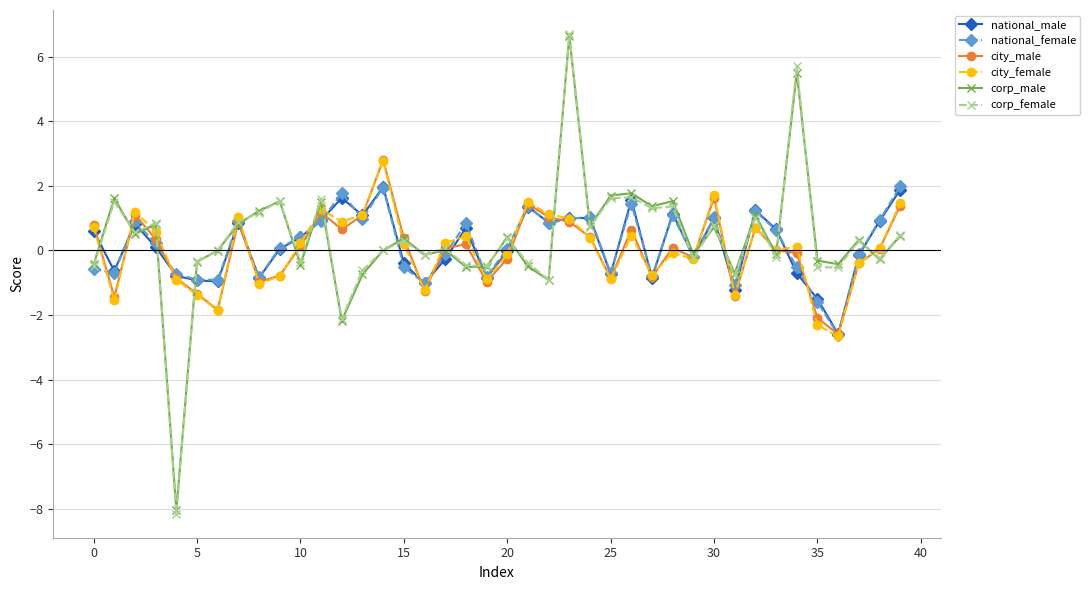

True or false: corp_male has more than 2 points higher than both neighbors.

True